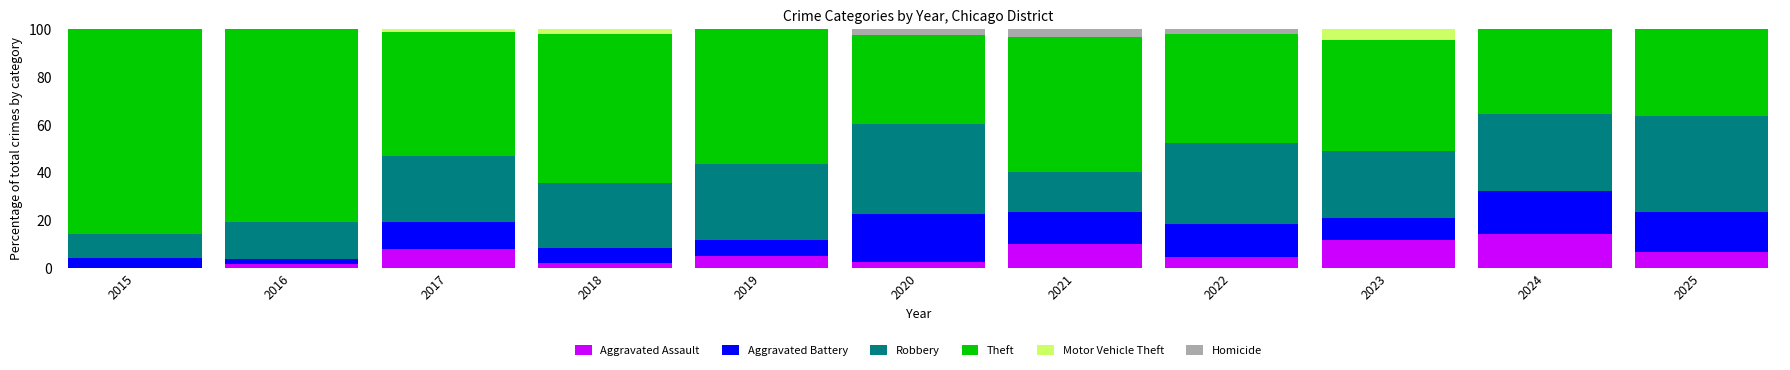

What is the total value across all series at 2025?

100.0